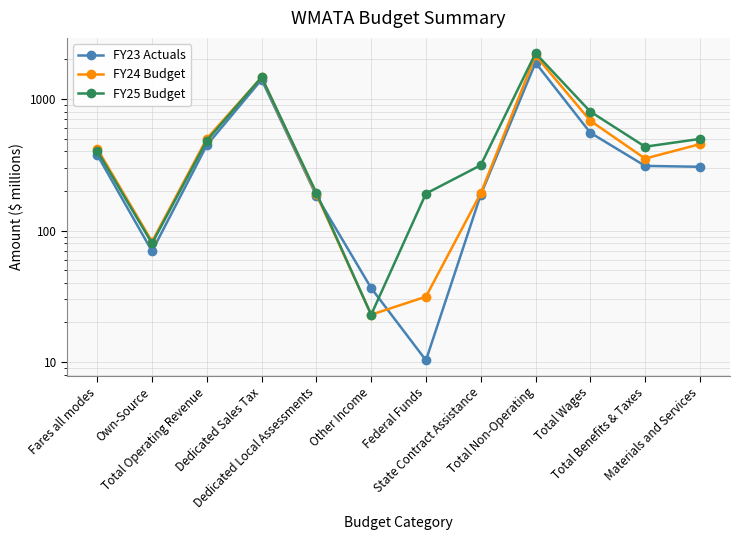

List the series in order of their overall mean, lowest first.

FY23 Actuals, FY24 Budget, FY25 Budget